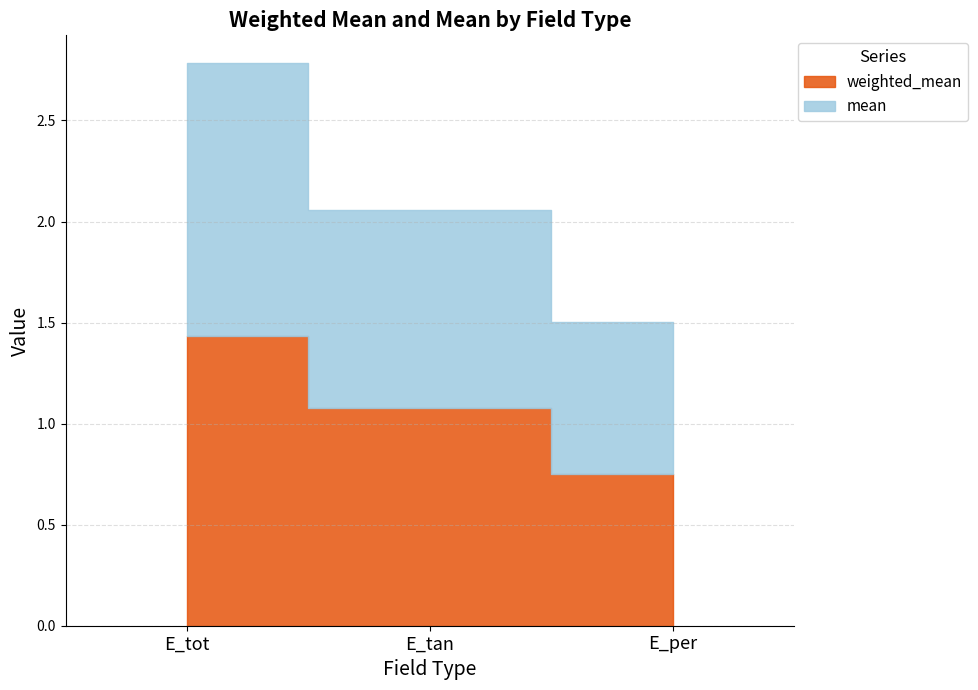

At which category is the sum across all series the highest?

E_tot